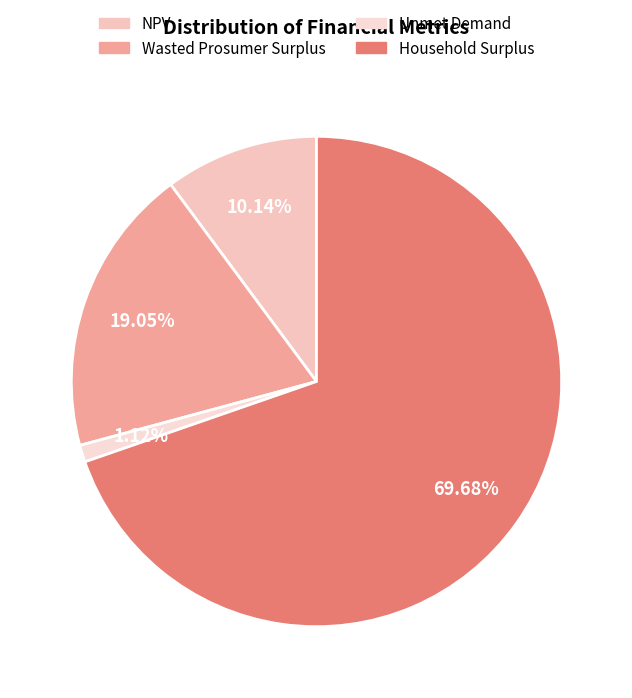

Which has a higher value, Unmet Demand or Household Surplus?

Household Surplus